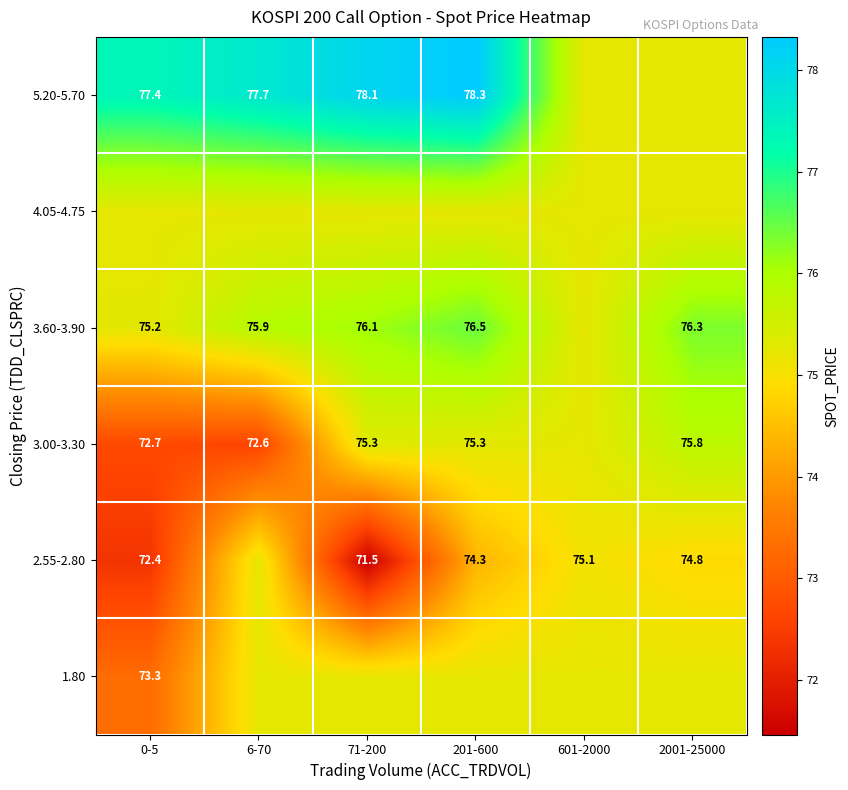

Is the value of 3.00-3.30 at 0-5 greater than the value of 2.55-2.80 at 601-2000?

No